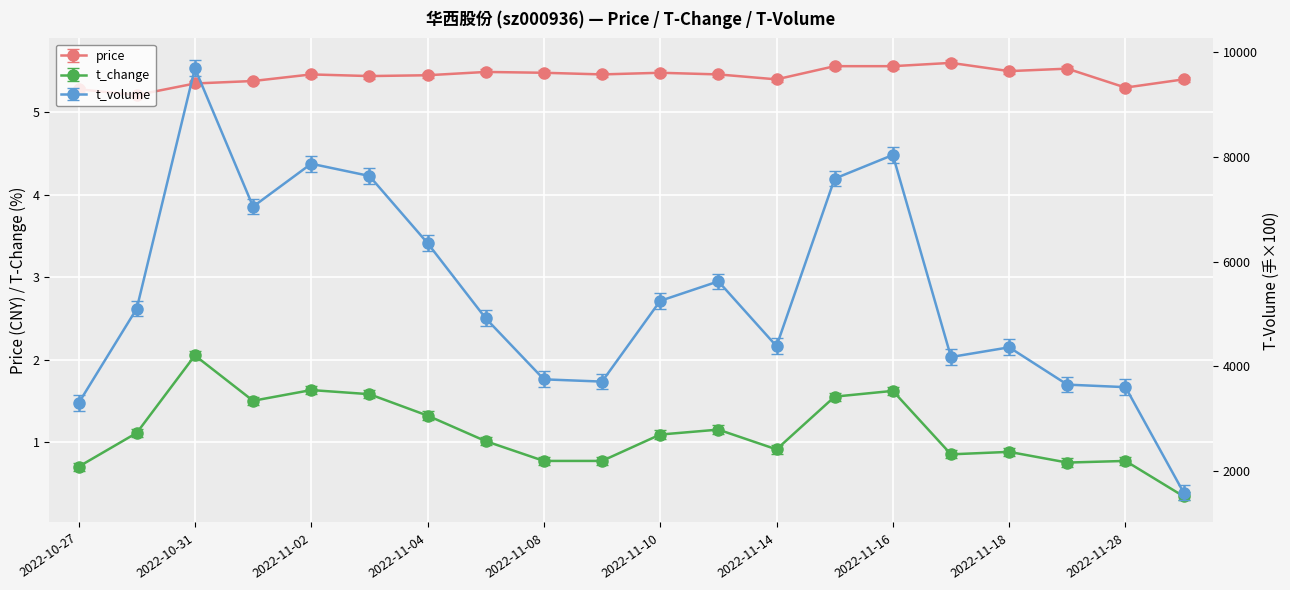

In price, how many points are higher than both neighbors (excluding endpoints)?

5